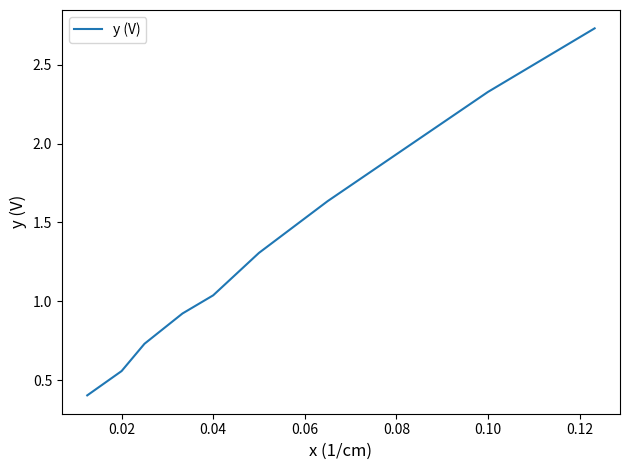

What is the smallest value displayed?

0.4